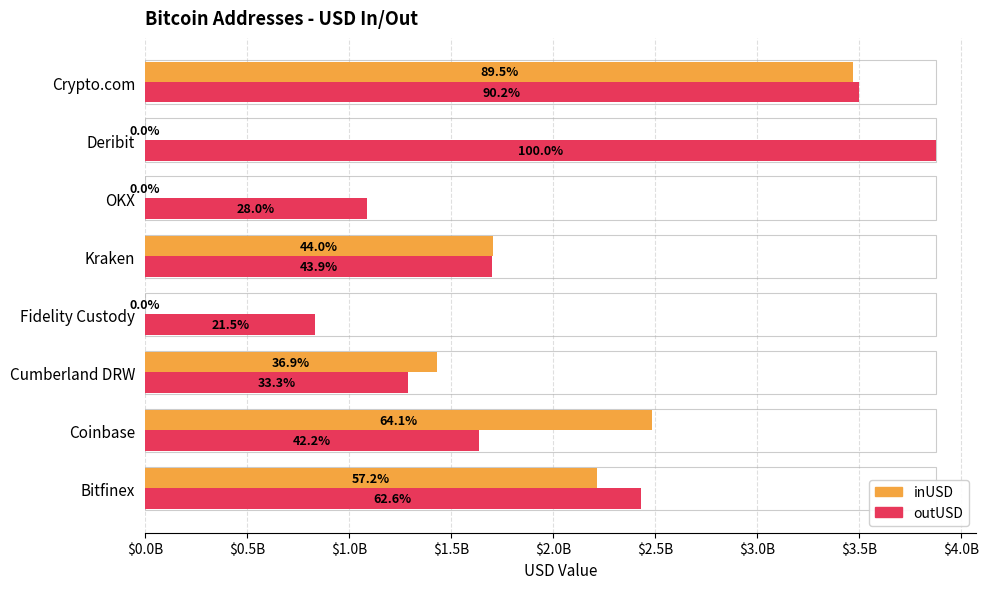

Reading left to right, transcribe all the data shown in this chart.

inUSD: 2218066999.0	2485249910.8	1431214658.5	0.0	1706707328.0	0.0	0.0	3472079402.5
outUSD: 2429506636.5	1637168847.5	1290125314.5	834382528.0	1702080704.0	1087871285.6	3879277216.0	3498489841.2